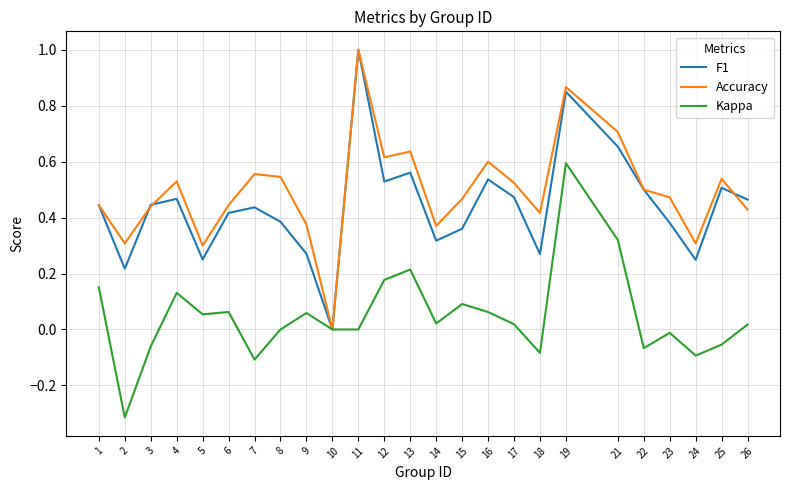

At which category is the sum across all series the highest?

19